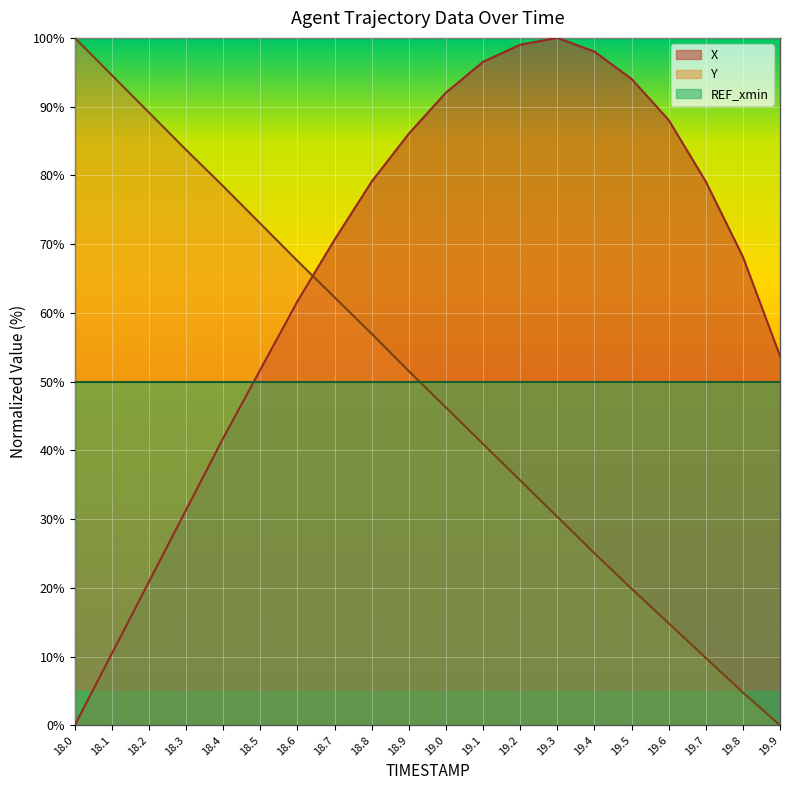

Is it true that Y equals 8.4 at 19.8?

False